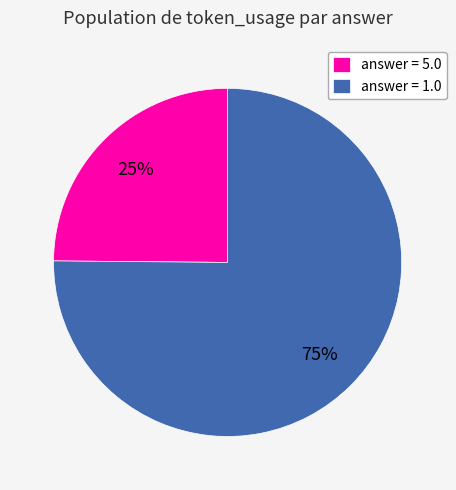

What is the largest slice in the pie chart?

answer = 1.0